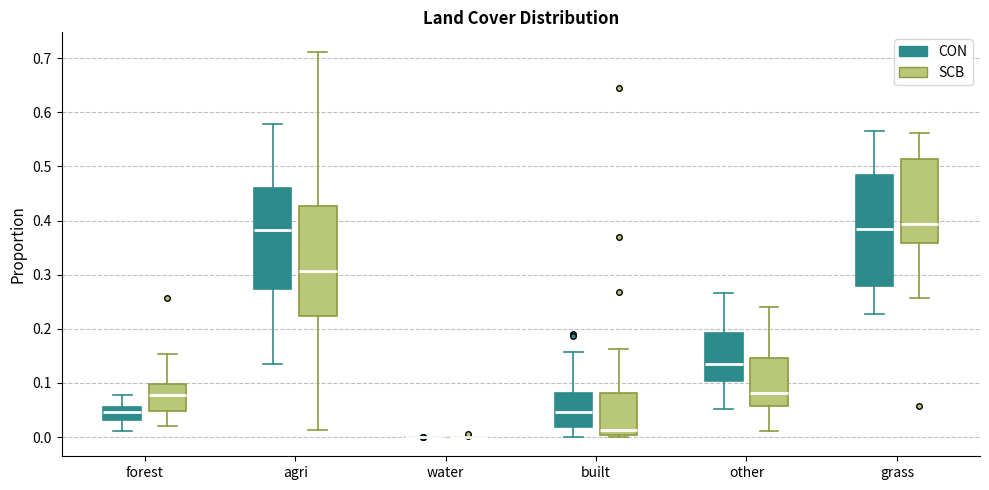

Reading left to right, transcribe this box plot: for each box, give where its median line is, the range the box spans, and where its two whiskers end, as read against the y-axis. The values are not printed on the chart, so give them approximately, as read against the axis.

forest (CON): median 0.05, box 0.03 to 0.06, whiskers 0.01 to 0.08
forest (SCB): median 0.08, box 0.05 to 0.10, whiskers 0.02 to 0.15
agri (CON): median 0.38, box 0.27 to 0.46, whiskers 0.13 to 0.58
agri (SCB): median 0.31, box 0.22 to 0.43, whiskers 0.01 to 0.71
water (CON): box collapsed to a line at 0.00, whiskers 0.00 to 0.00
water (SCB): box collapsed to a line at 0.00, whiskers 0.00 to 0.00
built (CON): median 0.05, box 0.02 to 0.08, whiskers 0.00 to 0.16
built (SCB): median 0.01, box 0.00 to 0.08, whiskers 0.00 (just below the box's lower edge) to 0.16
other (CON): median 0.13, box 0.10 to 0.19, whiskers 0.05 to 0.27
other (SCB): median 0.08, box 0.06 to 0.15, whiskers 0.01 to 0.24
grass (CON): median 0.38, box 0.28 to 0.48, whiskers 0.23 to 0.57
grass (SCB): median 0.39, box 0.36 to 0.51, whiskers 0.26 to 0.56